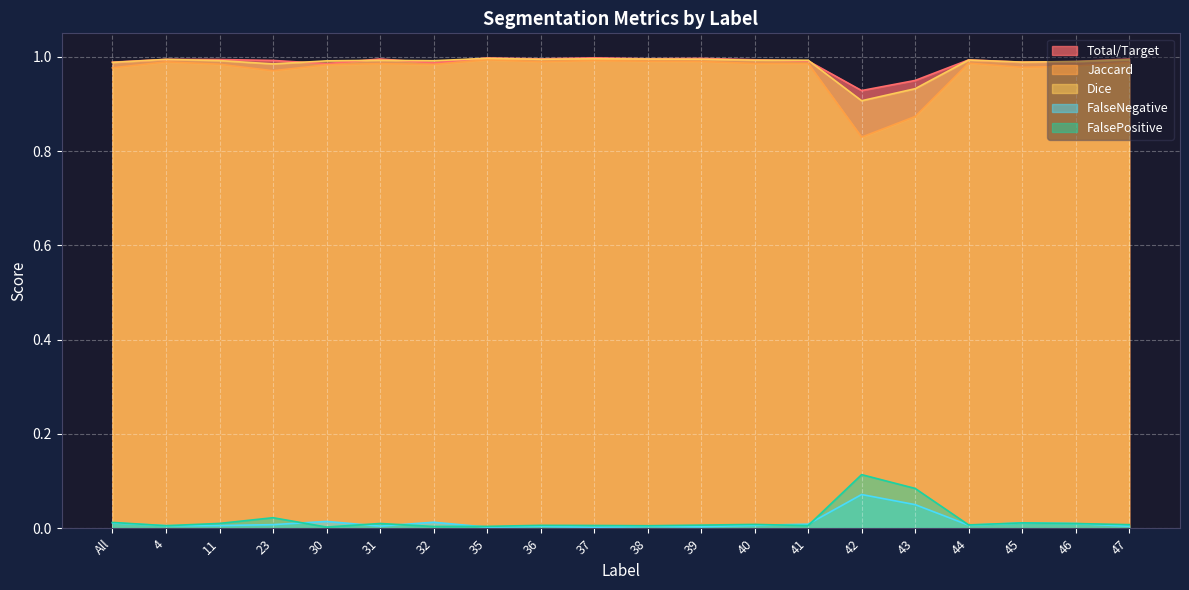

What is the label of the 5th point from the left?

30